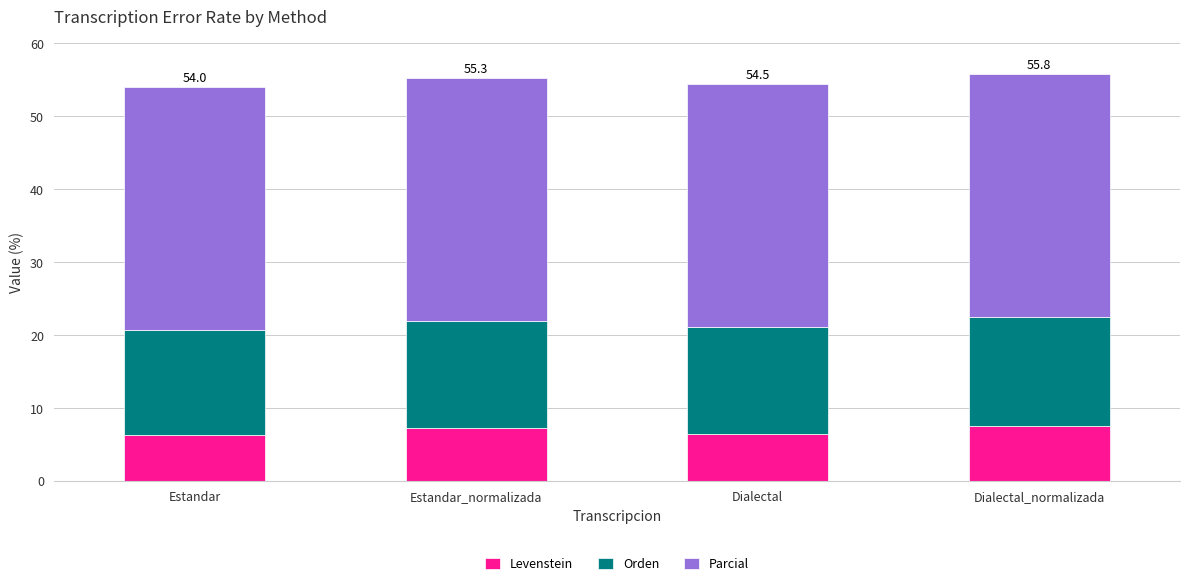

What is the total value across all series at Estandar?

54.0